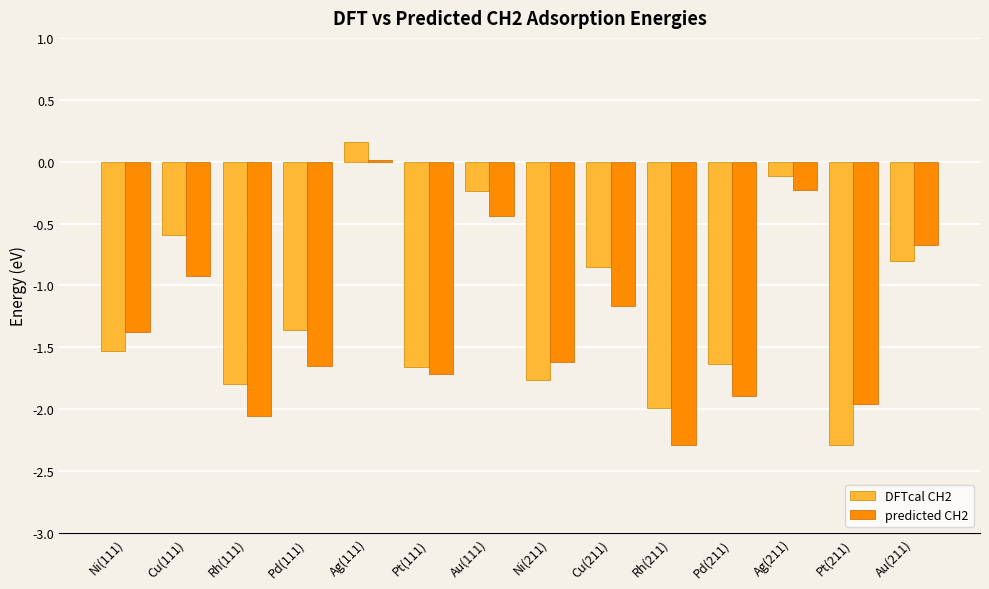

At which category is the sum across all series the highest?

Ag(111)